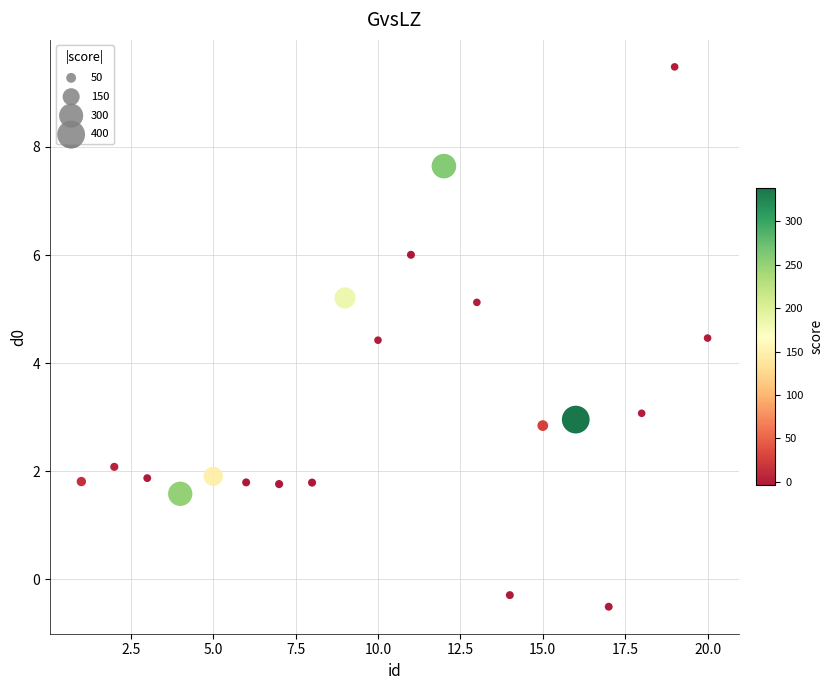

What is the range of Y values (max minus min)?

10.0